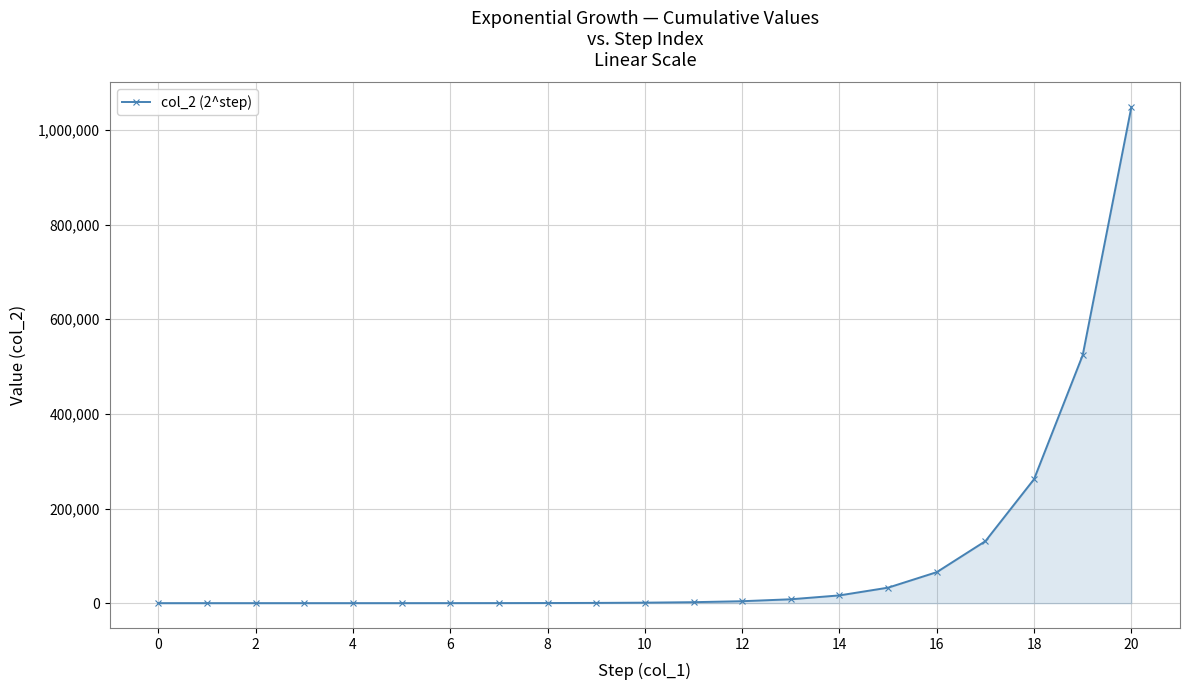

What is the average value?

99864